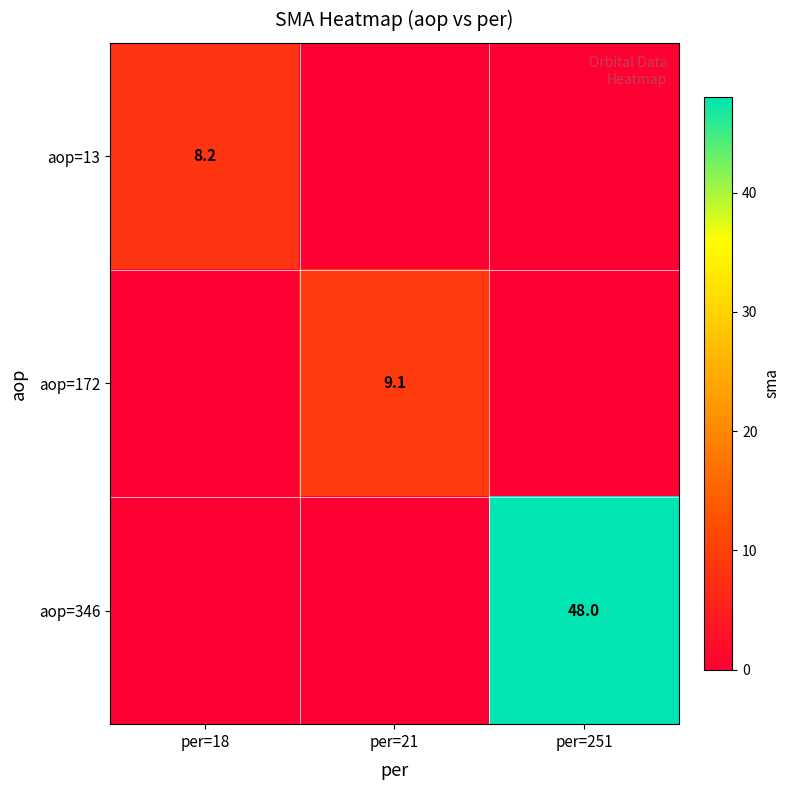

What is the average value of the aop=172 series?

3.0